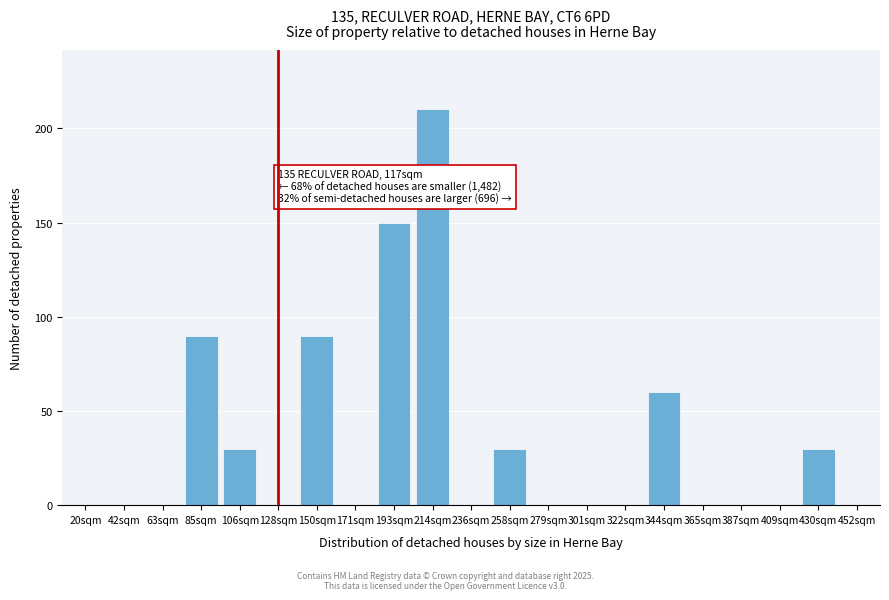

Reading left to right, list all the values displayed in this chart.

20sqm=0	42sqm=0	63sqm=0	85sqm=90	106sqm=30	128sqm=0	150sqm=90	171sqm=0	193sqm=150	214sqm=210	236sqm=0	258sqm=30	279sqm=0	301sqm=0	322sqm=0	344sqm=60	365sqm=0	387sqm=0	409sqm=0	430sqm=30	452sqm=0